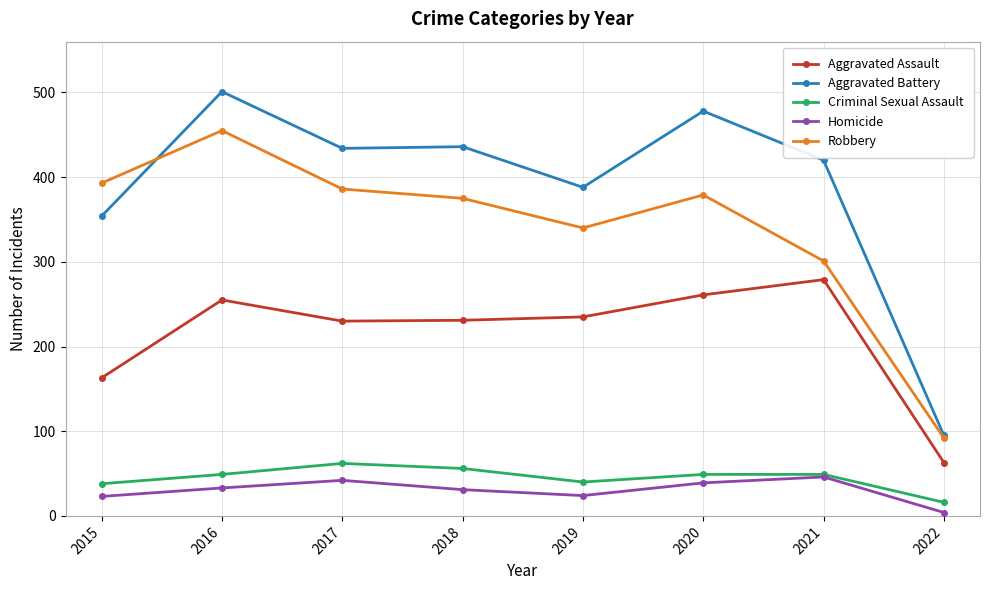

Between 2015 and 2020, which series saw the biggest shift?

Aggravated Battery